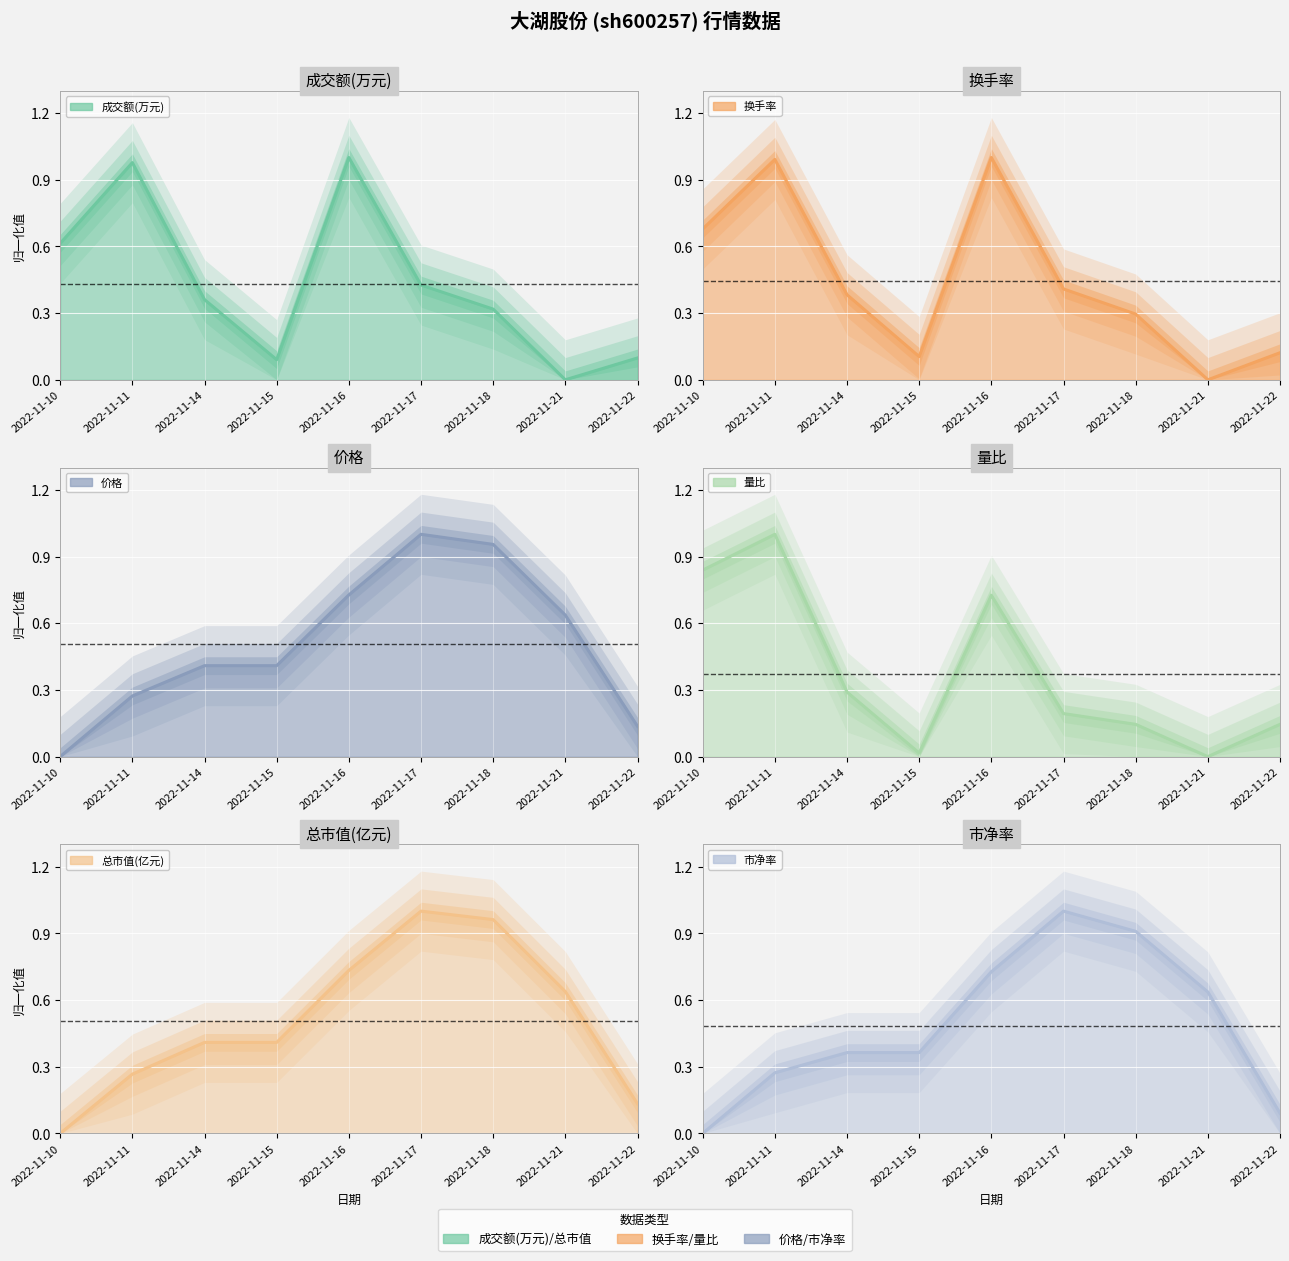

What is the sum of the 换手率 values at 2022-11-21 and 2022-11-10?

0.7